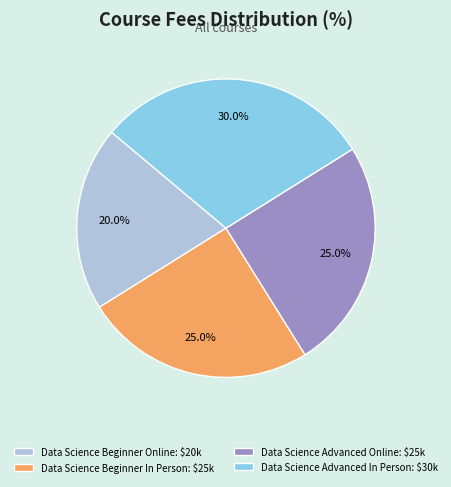

What is the ratio of the value at Data Science Advanced Online to the value at Data Science Beginner In Person?

1.0